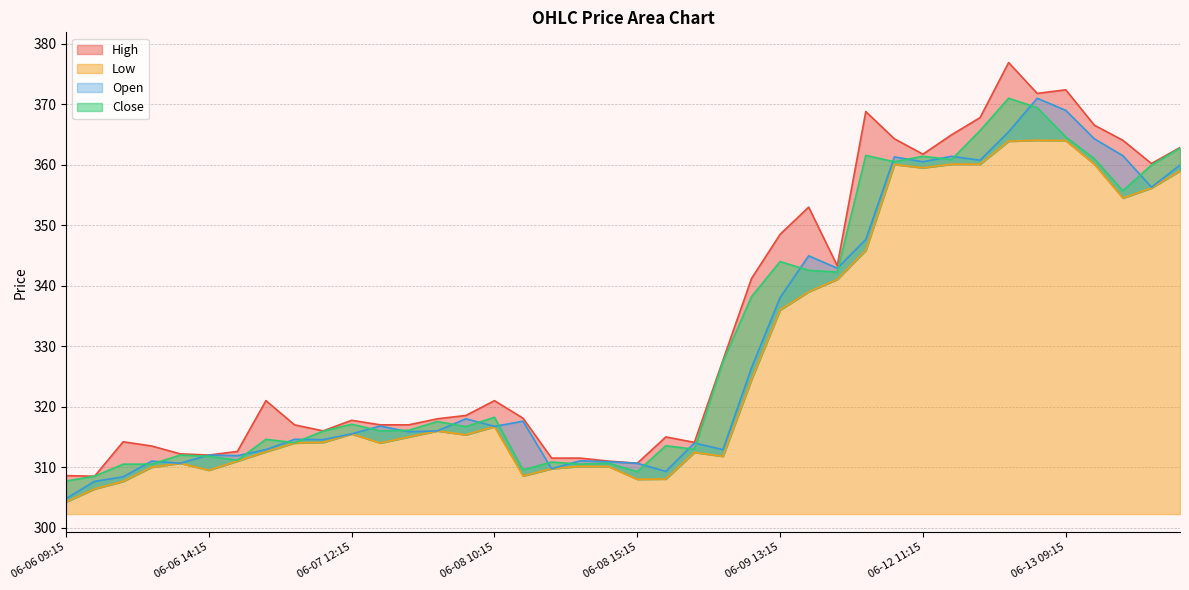

What are all the series names shown in the legend?

High, Low, Open, Close